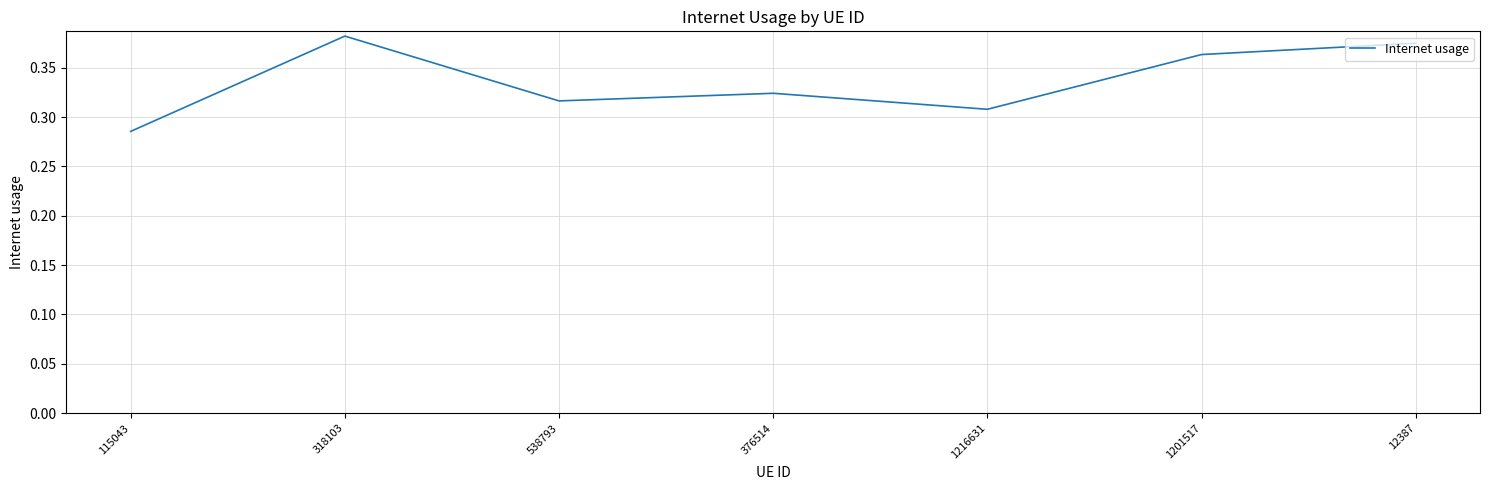

How many interior local peaks (higher than both neighbors) does the data have?

2